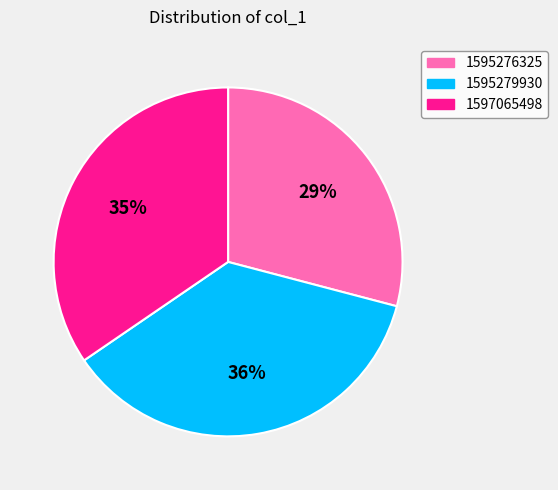

Which slice is the largest?

1595279930